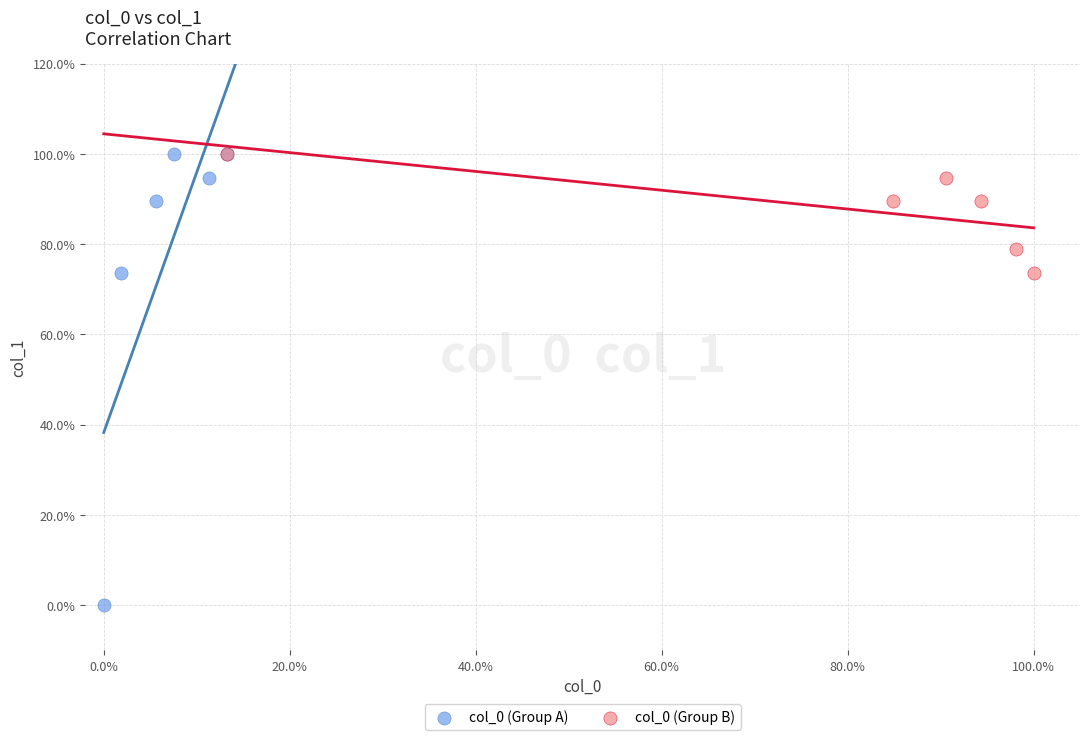

What are all the series names shown in the legend?

col_0 (Group A), col_0 (Group B)